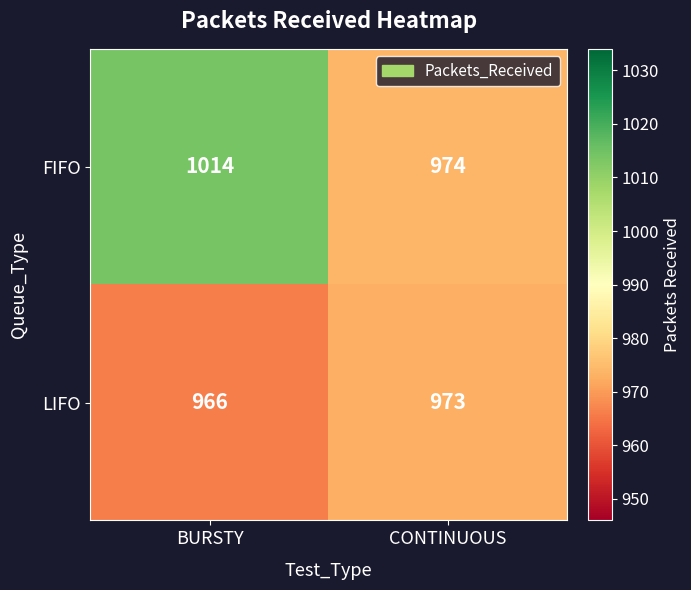

Between BURSTY and CONTINUOUS, which series saw the biggest shift?

FIFO